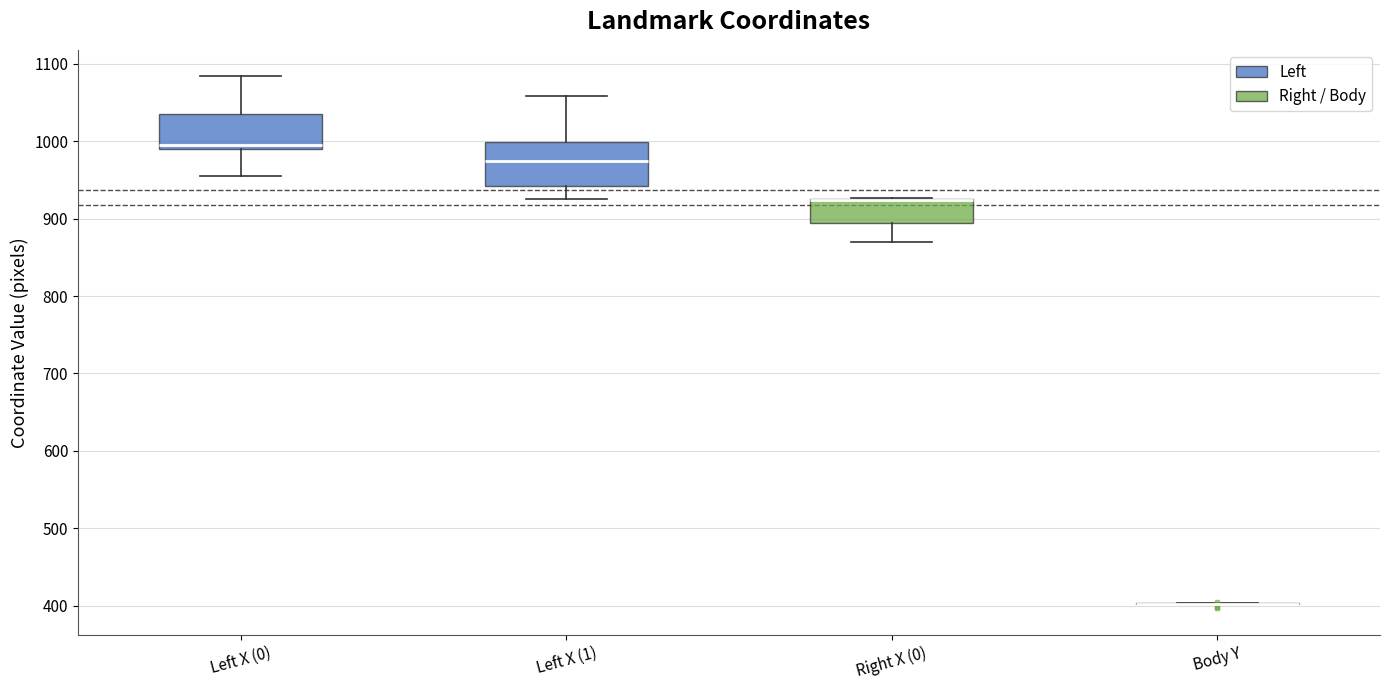

Reading left to right, read every box against the y-axis: the position of its median line, the range the box covers, and the ends of its whiskers. The values are not printed on the chart, so give them approximately, as read against the axis.

Left X (0): median 1000, box 990 to 1040, whiskers 960 to 1080
Left X (1): median 970, box 940 to 1000, whiskers 930 to 1060
Right X (0): median 920 (drawn on the box's upper edge), box 890 to 920, whiskers 870 to 930
Body Y: box collapsed to a line at 400, whiskers 400 to 400